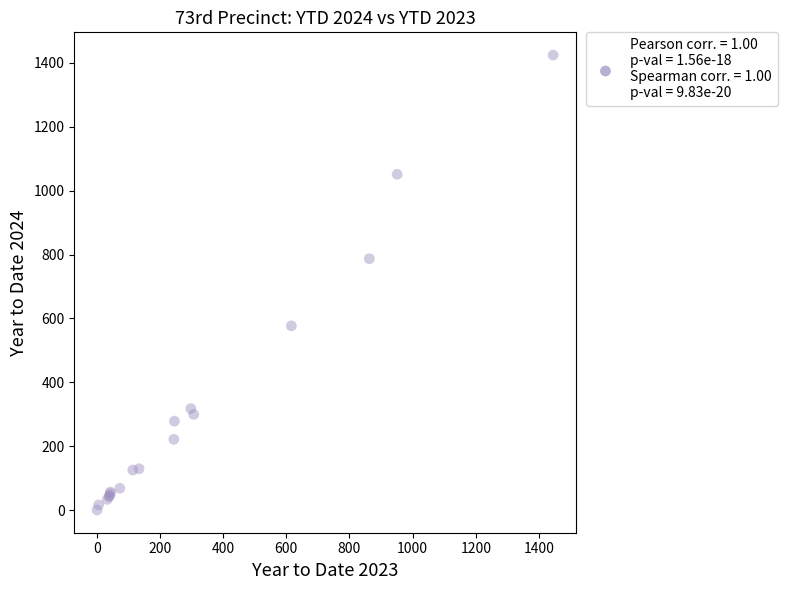

What Y value in the scatter plot is closest to 712?

787